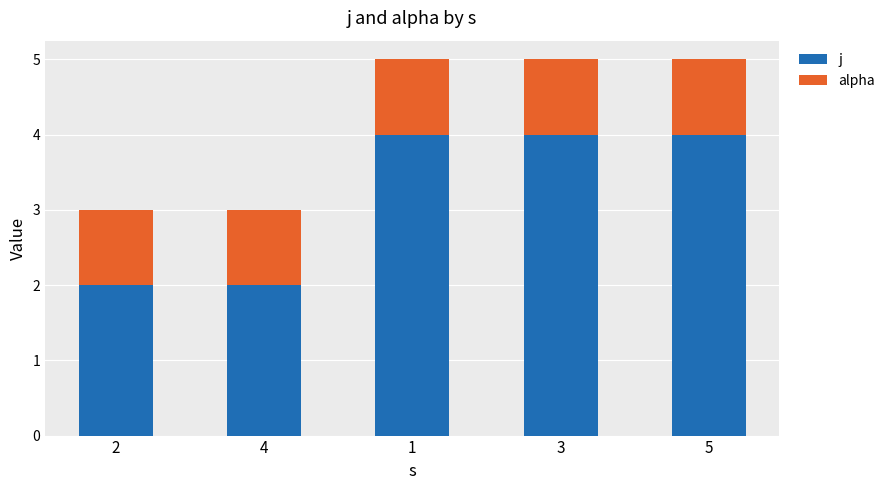

Reading left to right, transcribe the values for j.

2	2	4	4	4